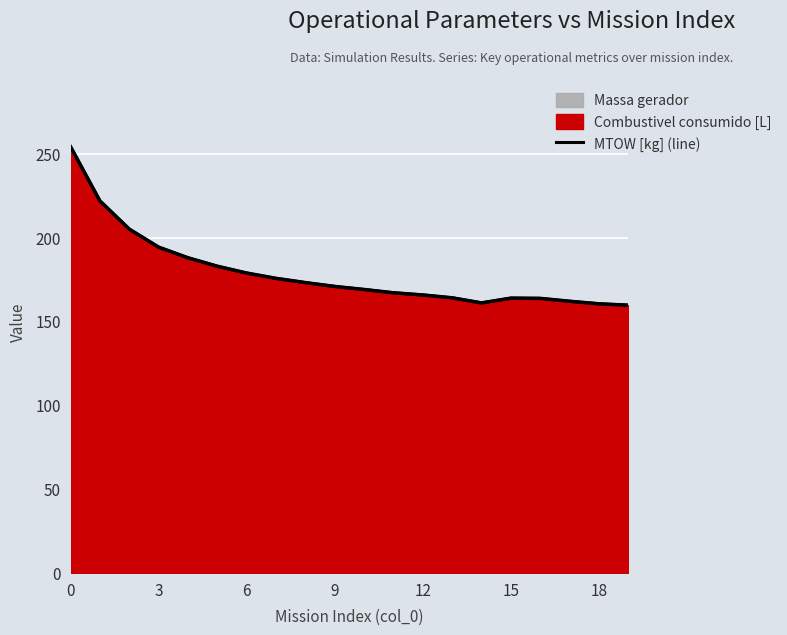

What is the difference between the maximum and minimum values?

94.5